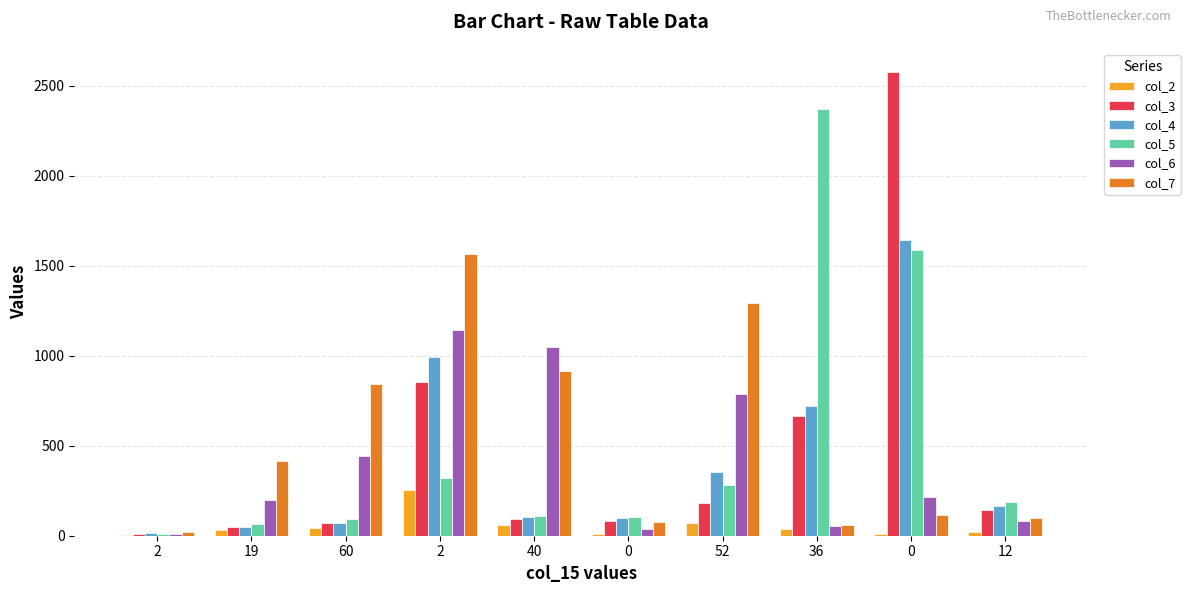

How many groups of bars are there?

10